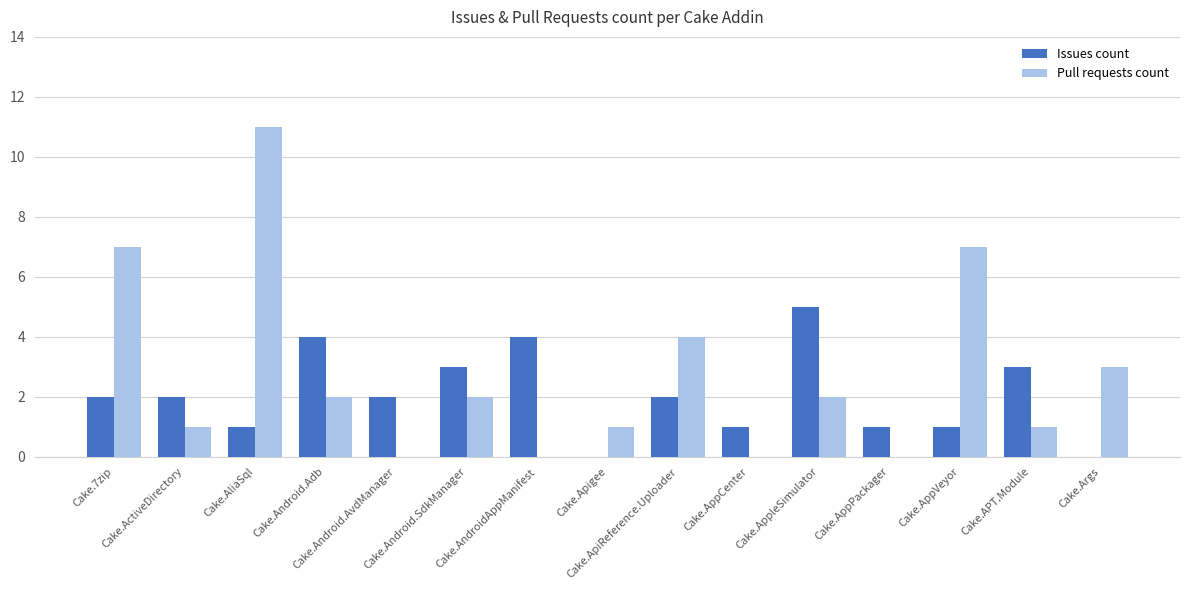

What is the difference between the Pull requests count values at Cake.AppleSimulator and Cake.AliaSql?

9